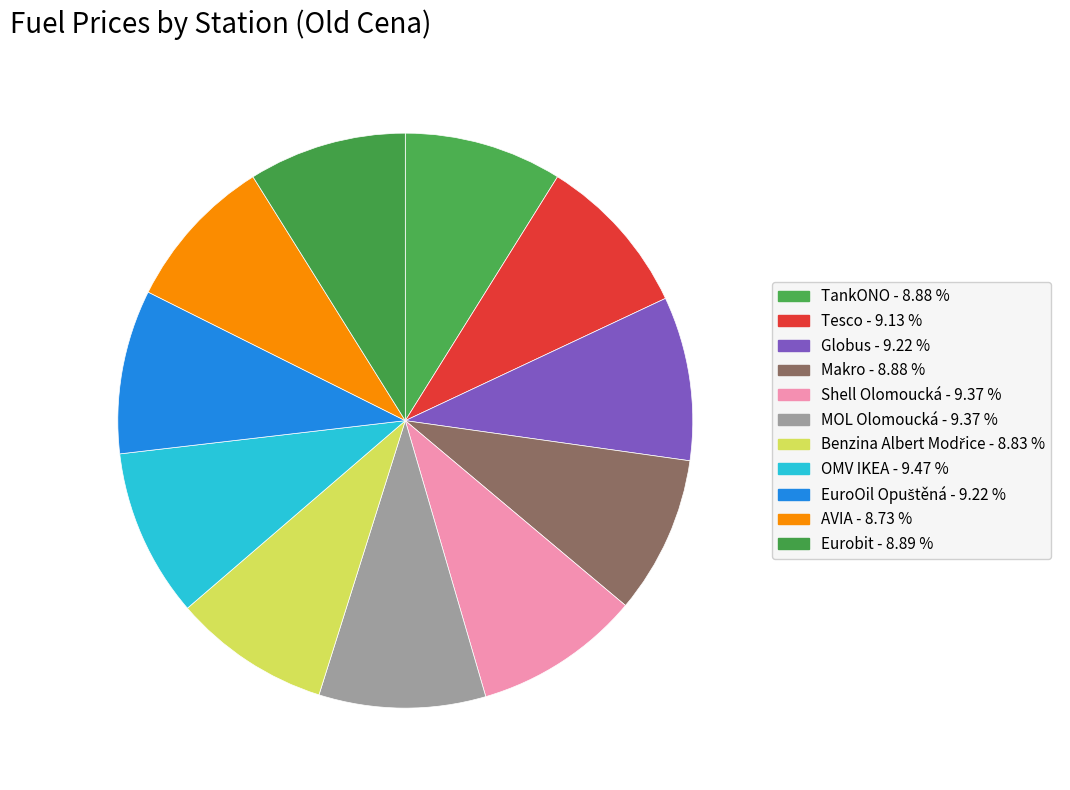

How many slices are in this pie chart?

11